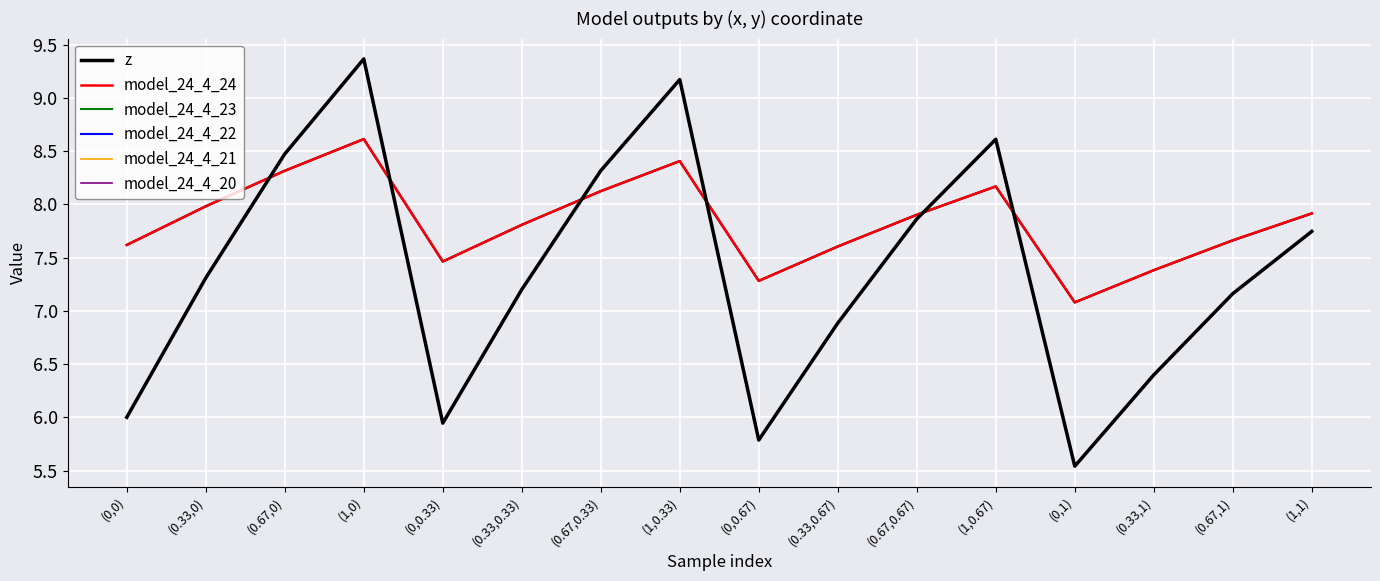

What position from the right is (0,0)?

16